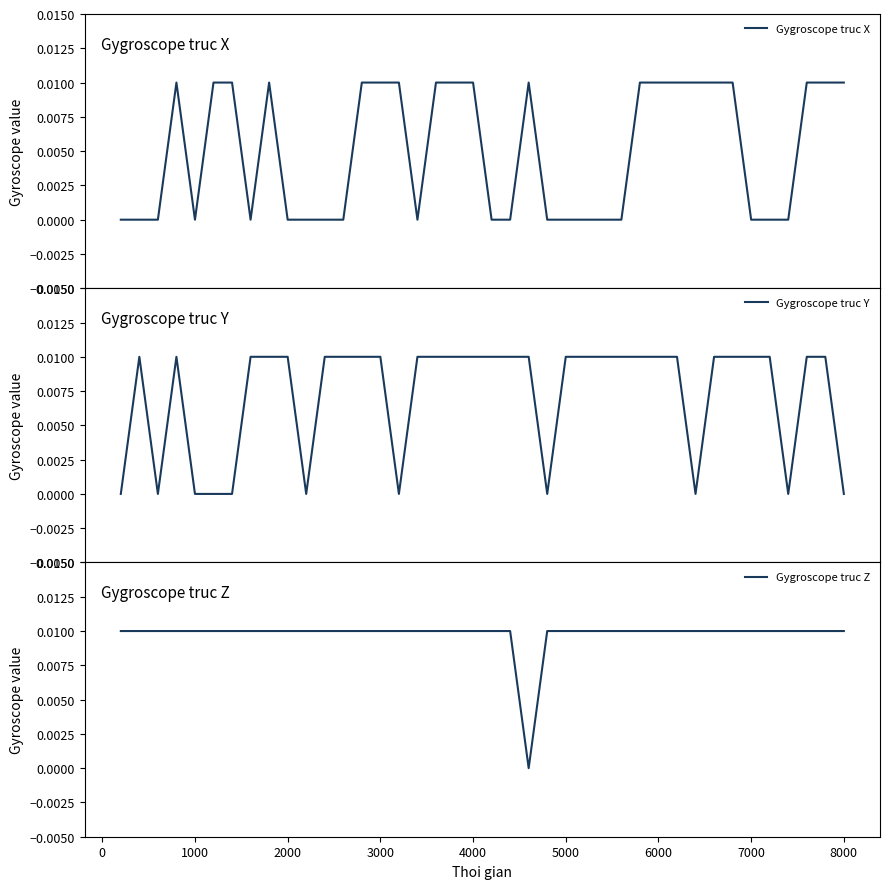

How many interior local valleys does the Gygroscope truc Y series have?

6